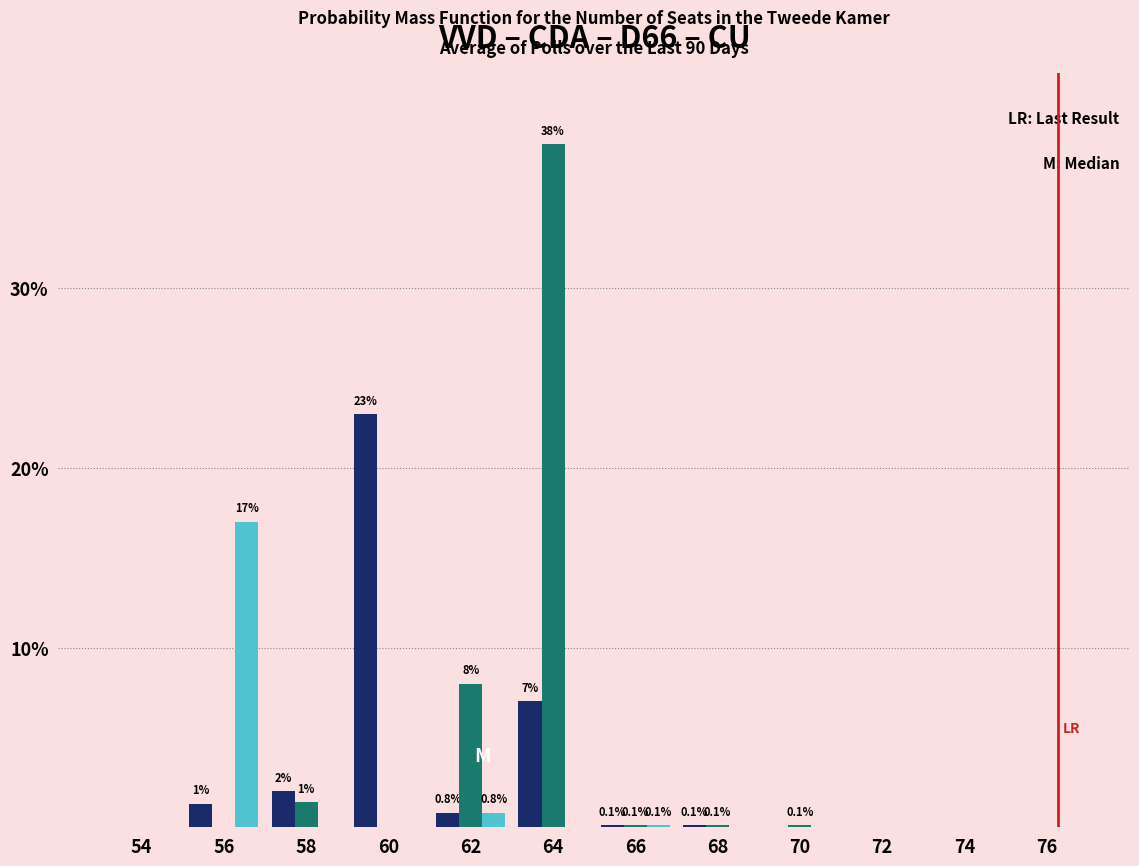

What is the maximum value shown in the chart?

38.0